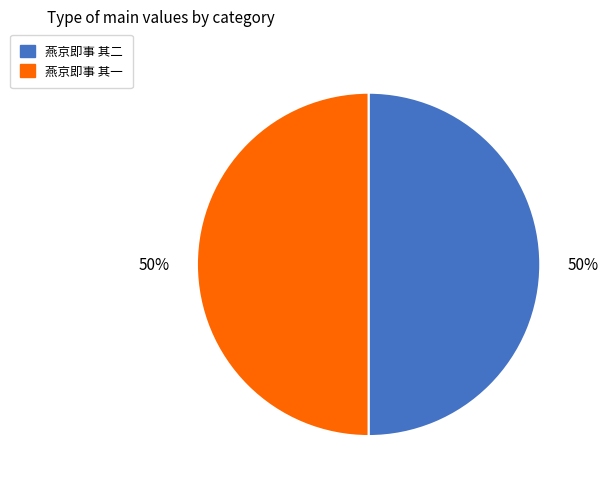

Combined, do 燕京即事 其一 and 燕京即事 其二 account for over 50%?

Yes